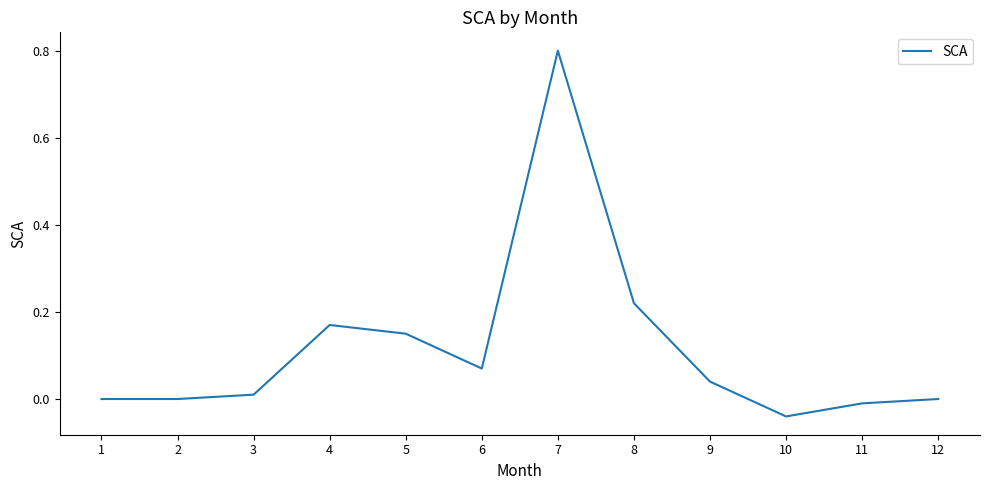

What is the greatest value displayed?

0.8